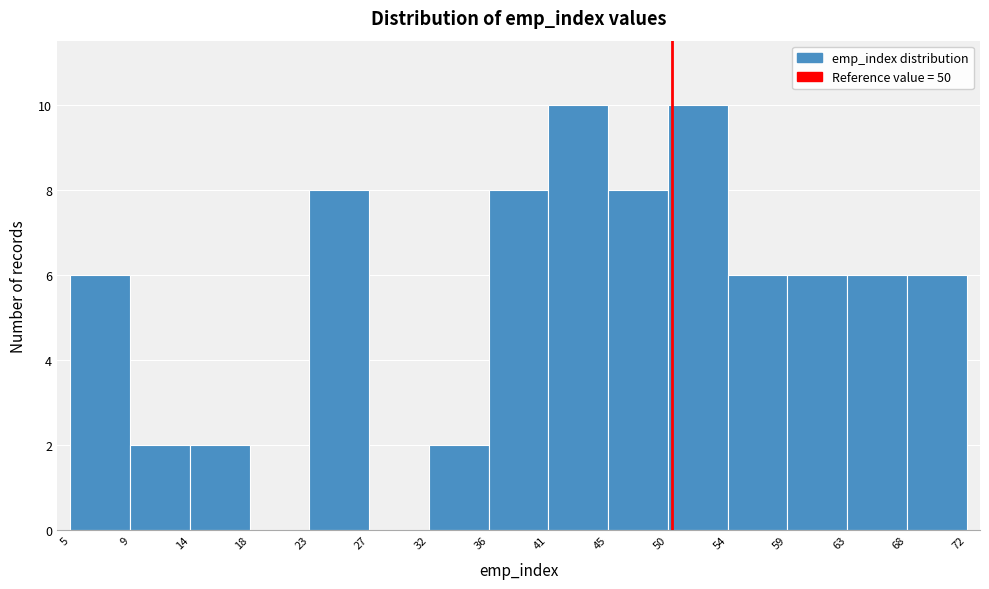

Reading left to right, list every bar in this chart as the range it spans on the x-axis followed by its height. The values are not printed on the chart, so give them approximately, as read against the axis.

5 to 9: 6
9 to 14: 2
14 to 18: 2
18 to 23: 0
23 to 27: 8
27 to 32: 0
32 to 36: 2
36 to 41: 8
41 to 45: 10
45 to 50: 8
50 to 54: 10
54 to 59: 6
59 to 63: 6
63 to 68: 6
68 to 72: 6